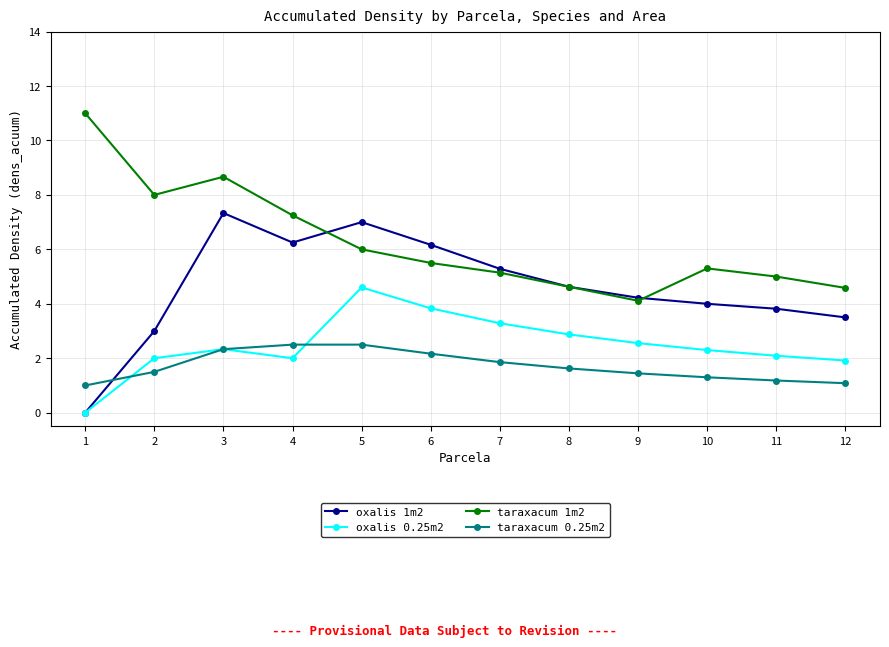

Where do taraxacum 1m2 and oxalis 1m2 first cross each other?

4 and 5